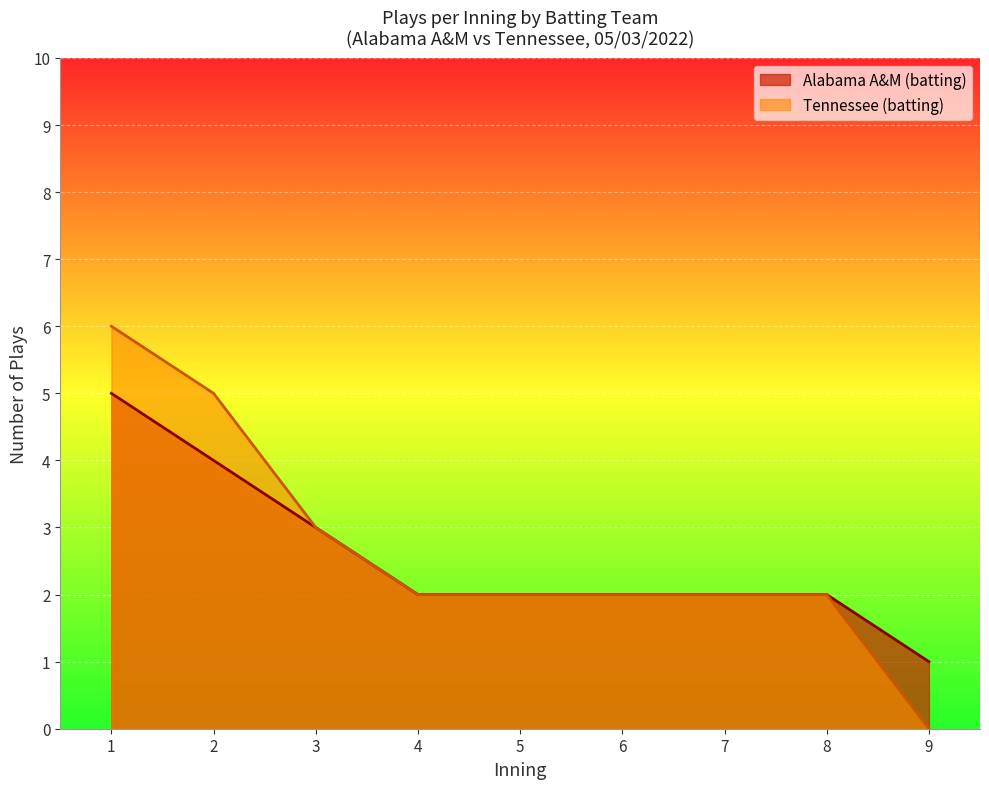

How many lines are shown in the chart?

2